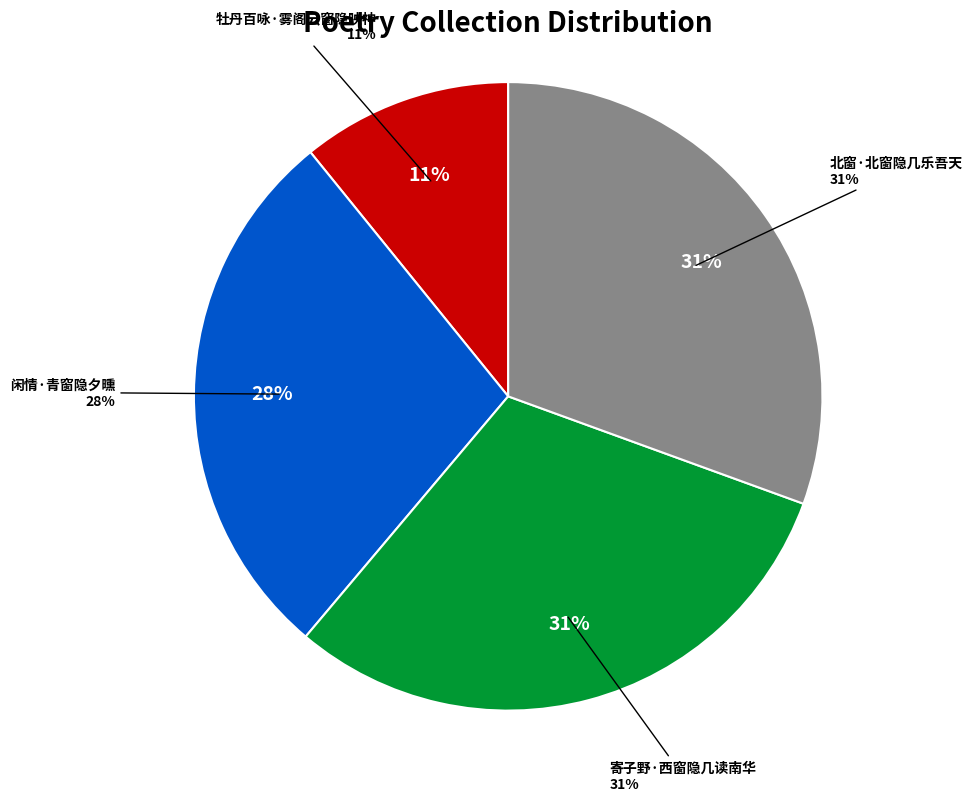

What percentage do 牡丹百咏·雾阁云窗隐映神 and 北窗·北窗隐几乐吾天 together represent?

41.4%